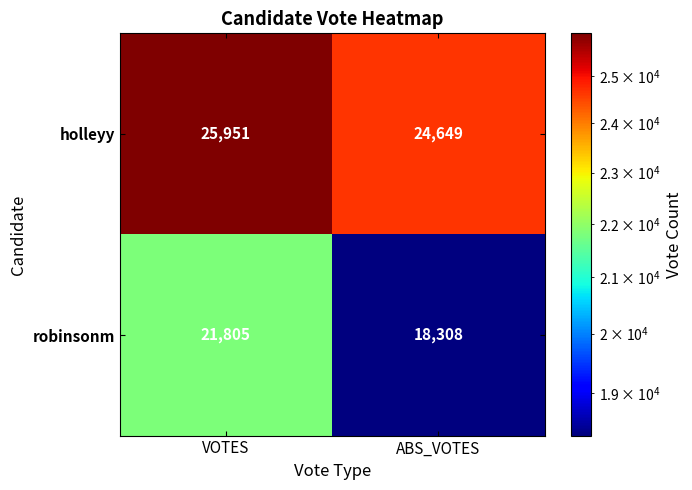

The robinsonm series shows 9558 at ABS_VOTES. True or false?

False